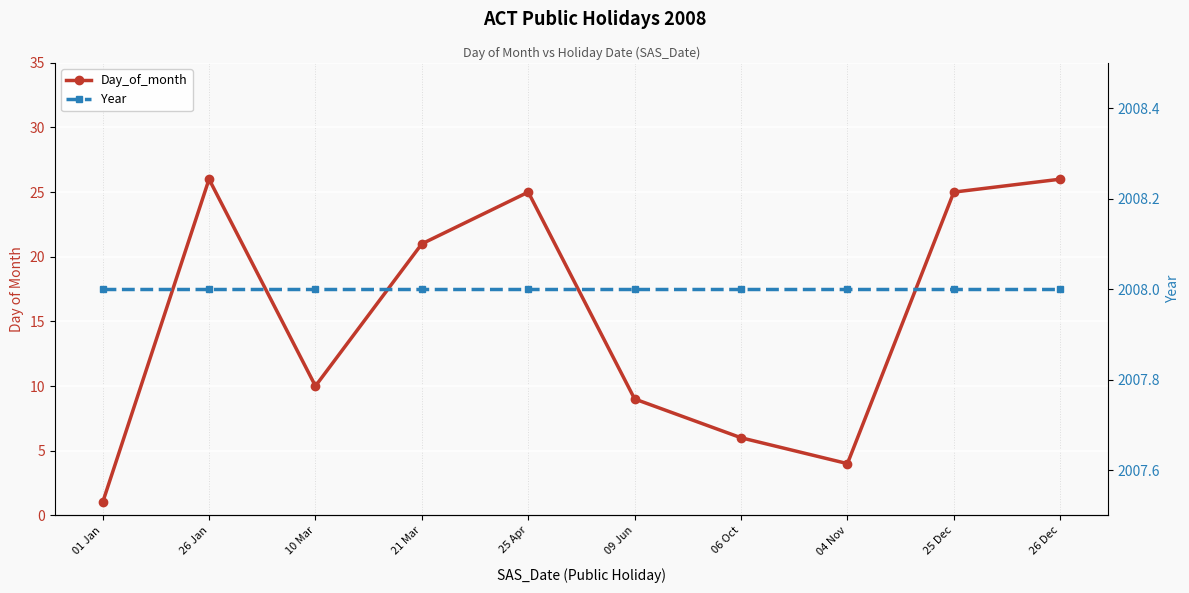

Where is Year nearest to the value 2008?

01 Jan